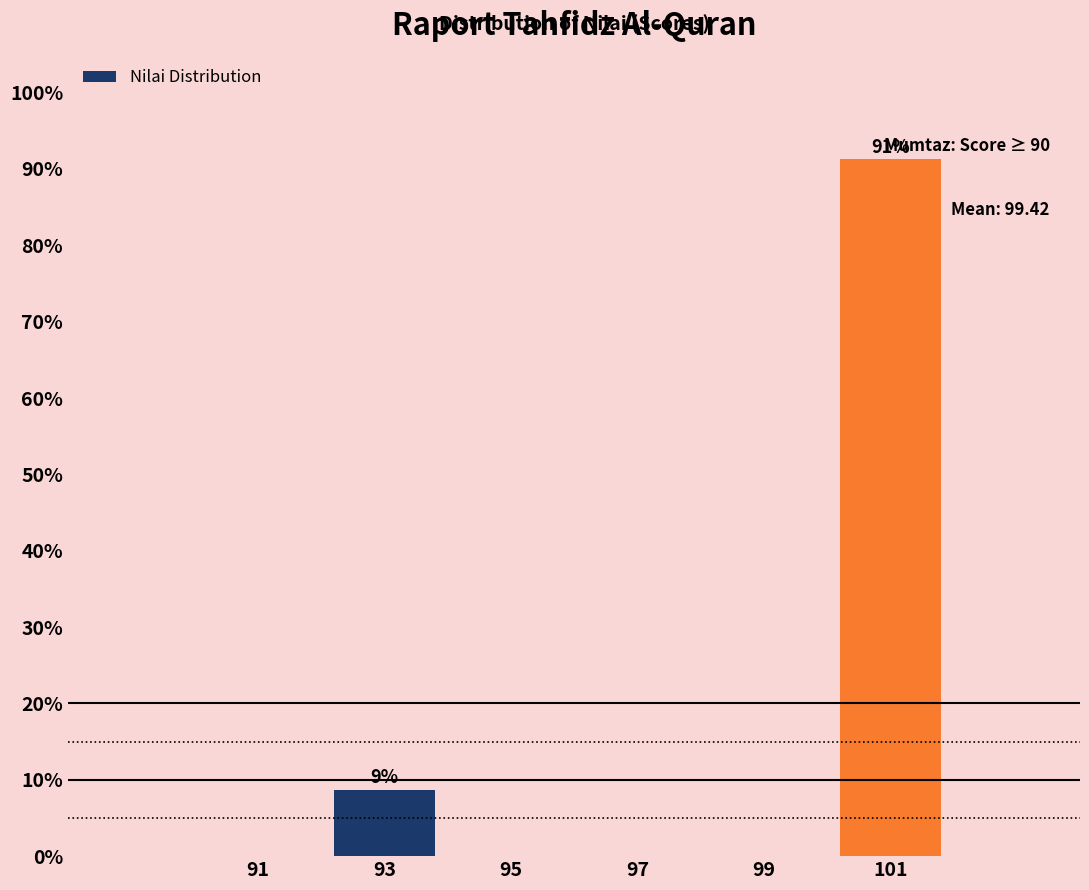

Which range on the x-axis has the tallest bar?

100 to 102